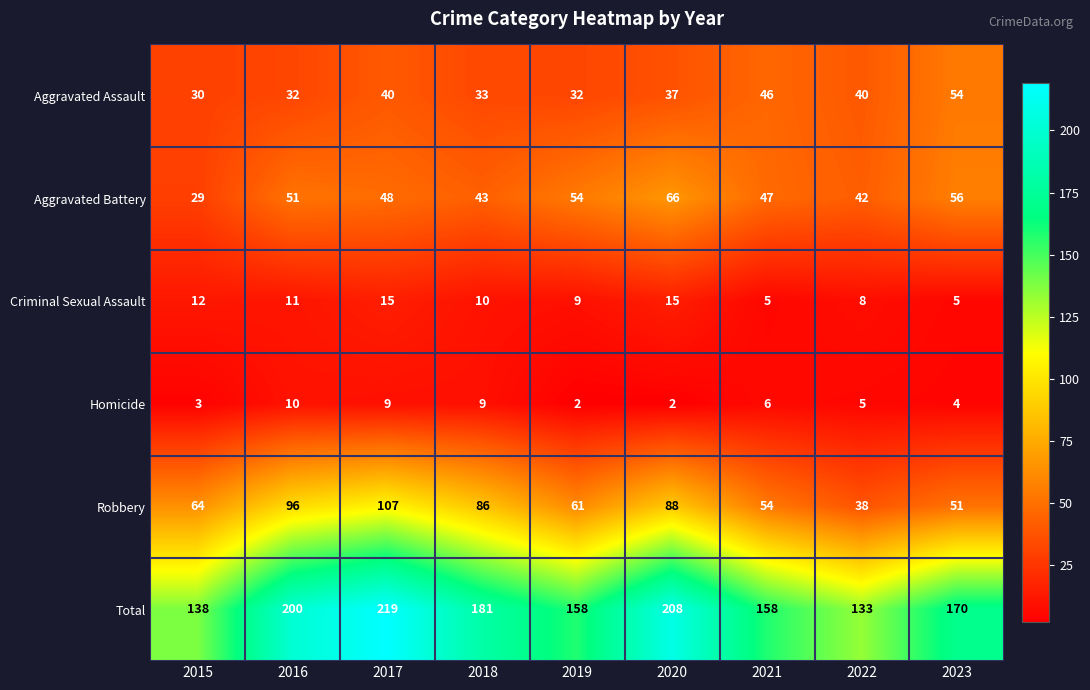

Which category has the highest value across all series?

2017